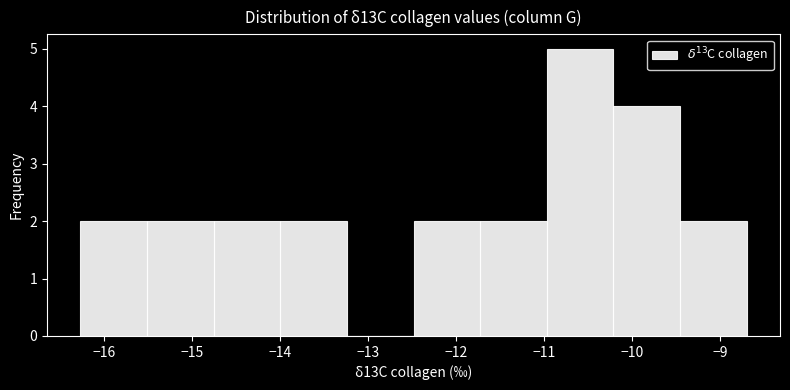

Which range on the x-axis has the tallest bar?

-11.0 to -10.2